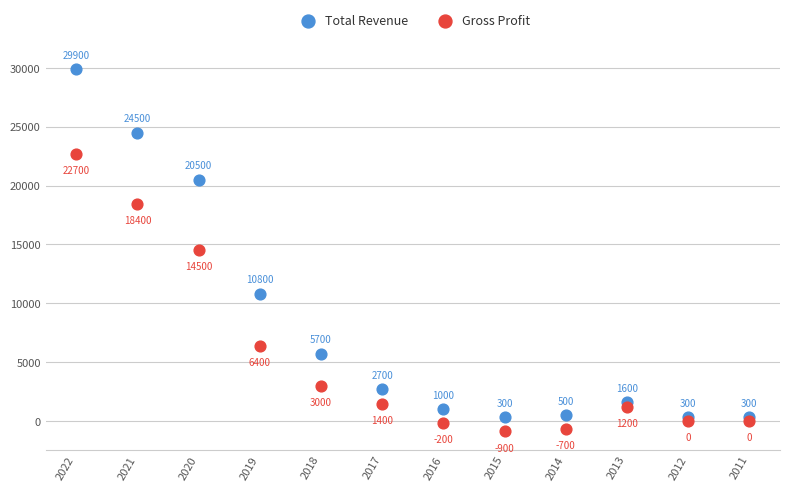

What are all the series names shown in the legend?

Total Revenue, Gross Profit